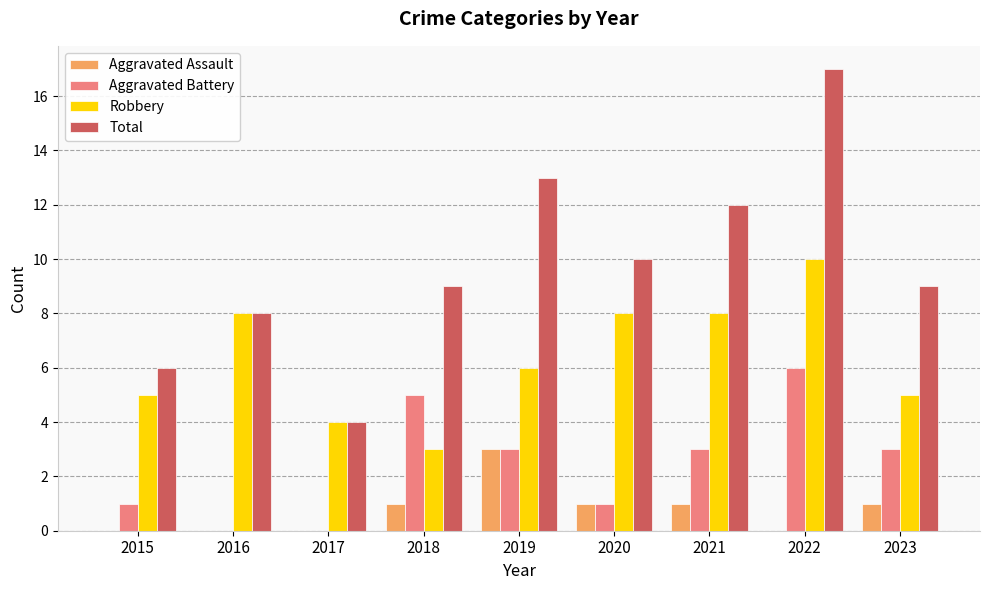

Is it true that Aggravated Battery equals 6 at 2022?

True